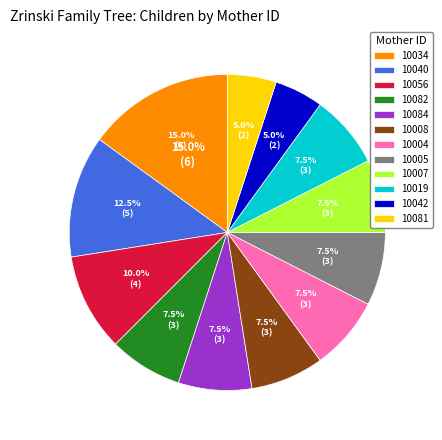

Rank the categories by value from lowest to highest.

10042, 10081, 10082, 10084, 10008, 10004, 10005, 10007, 10019, 10056, 10040, 10034